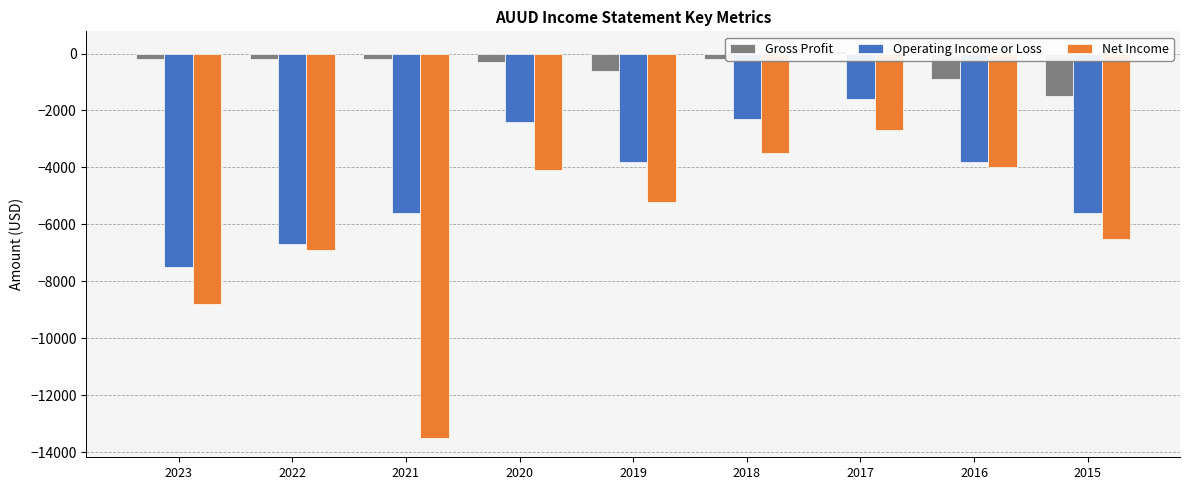

What is the total value across all series at 2015?

-13600